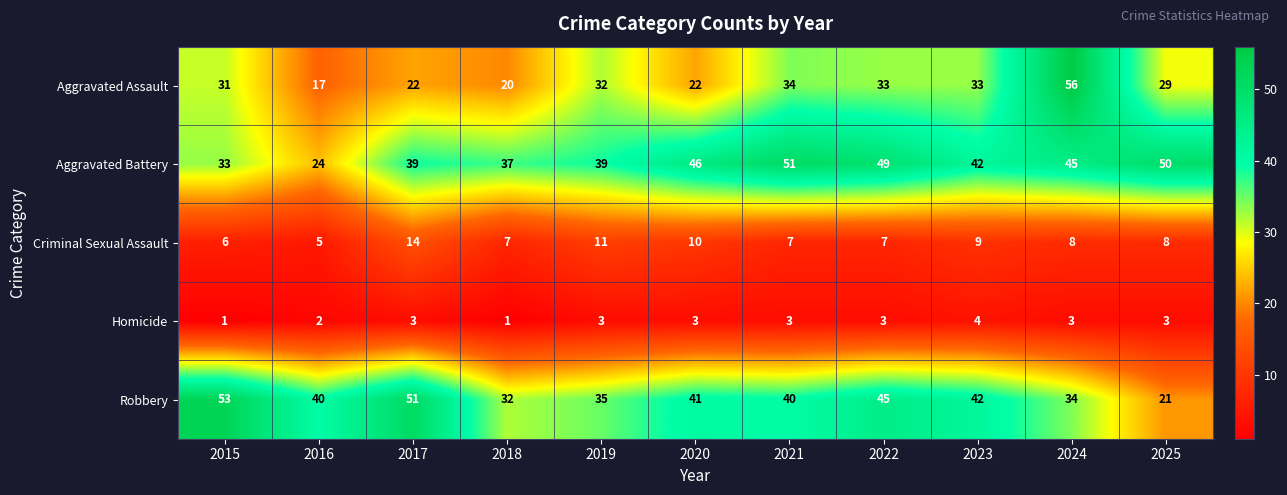

How many categories are shown in the chart?

11